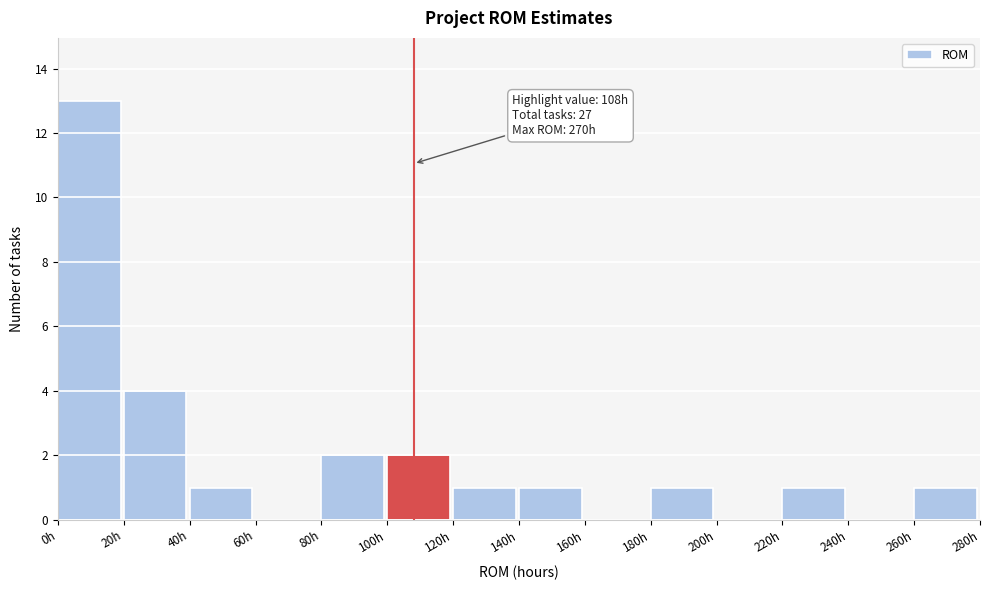

Which range on the x-axis has the tallest bar?

0 to 20